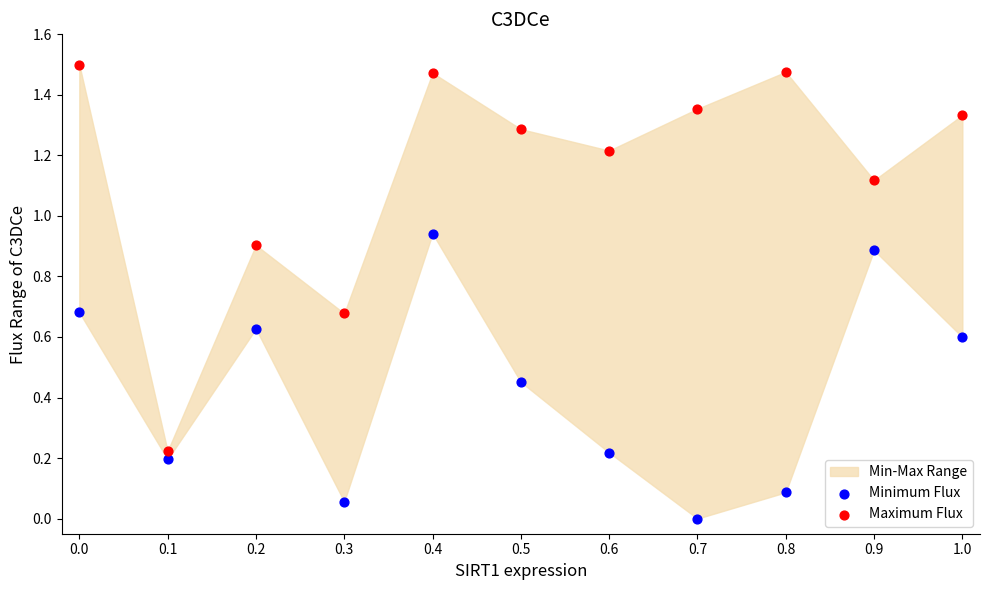

What is the X range (max minus min) for the scatter plot?

1.0